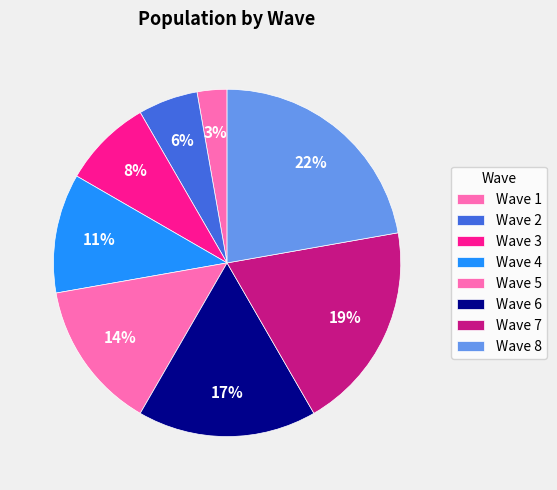

Which category has the biggest portion of the pie?

Wave 8